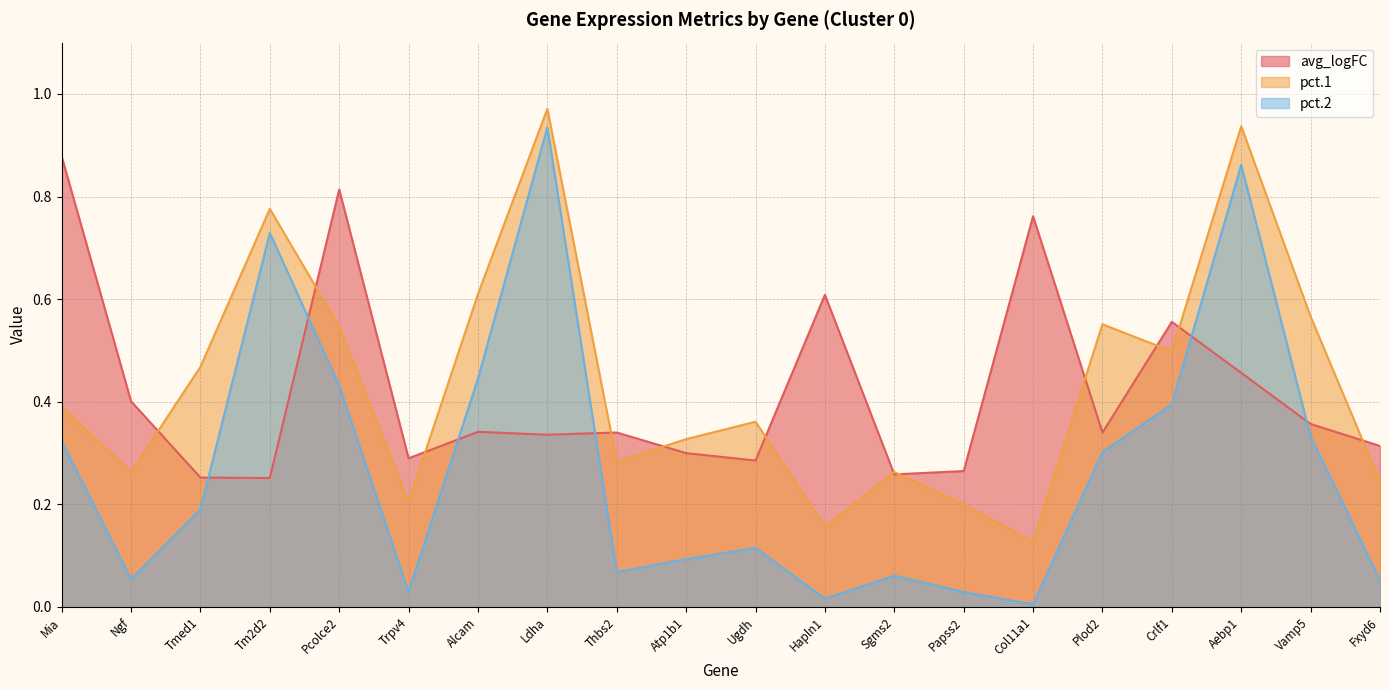

Between which two adjacent categories do pct.1 and avg_logFC first intersect?

Ngf and Tmed1